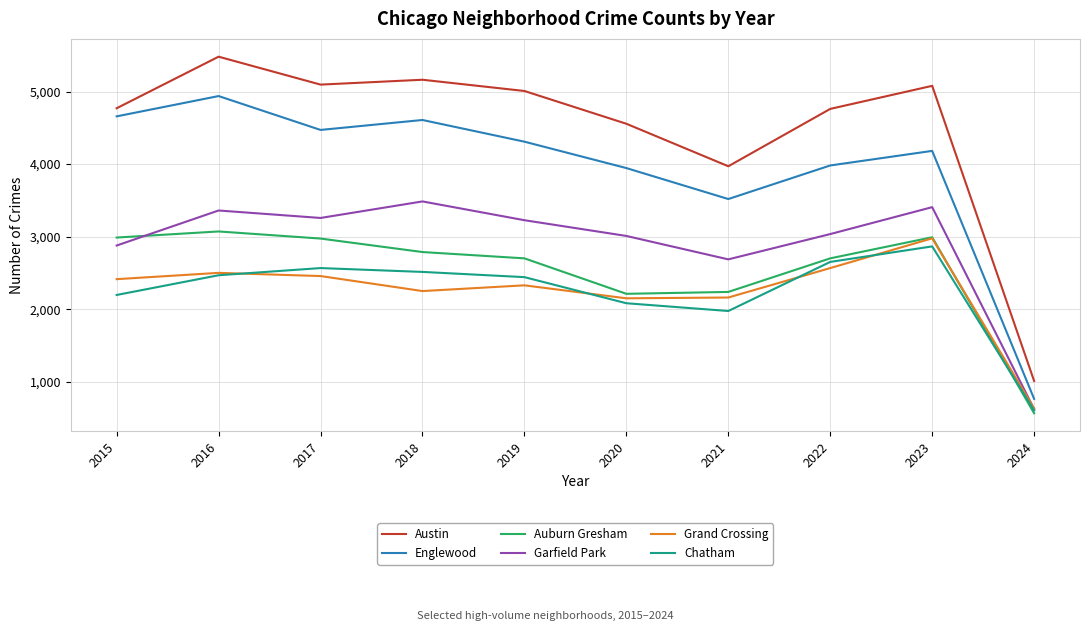

At which label does Auburn Gresham reach its minimum?

2024